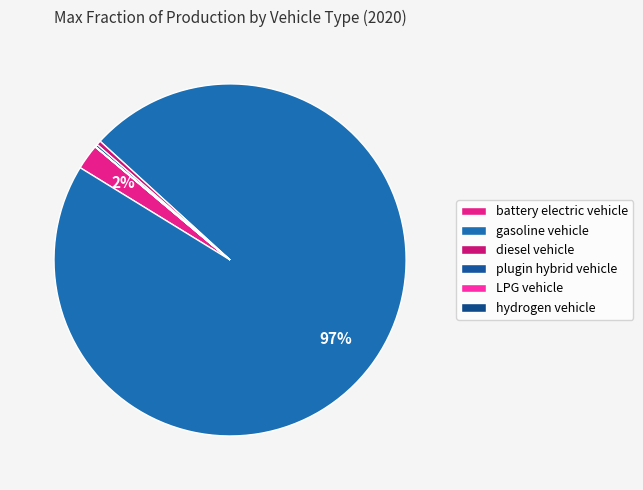

True or false: plugin hybrid vehicle accounts for 8% of the total.

False